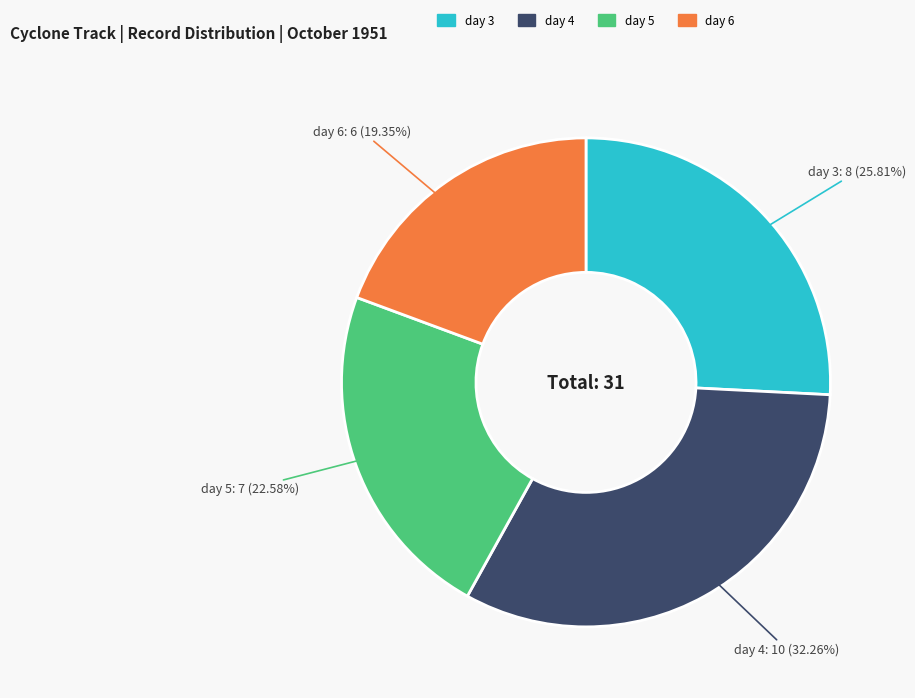

Is it true that day 4 is 23% of the pie?

False